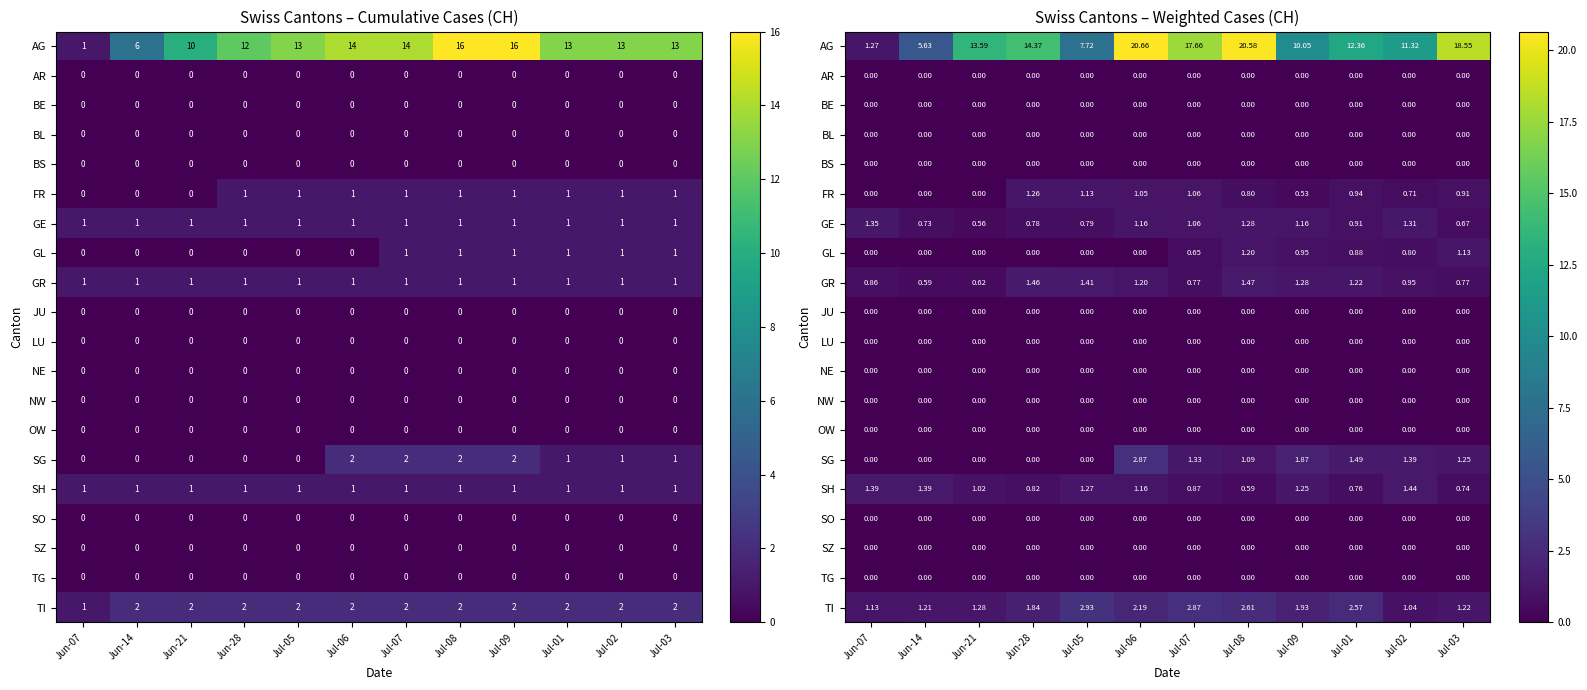

True or false: AG has a value of 9.0 at Jul-06.

False